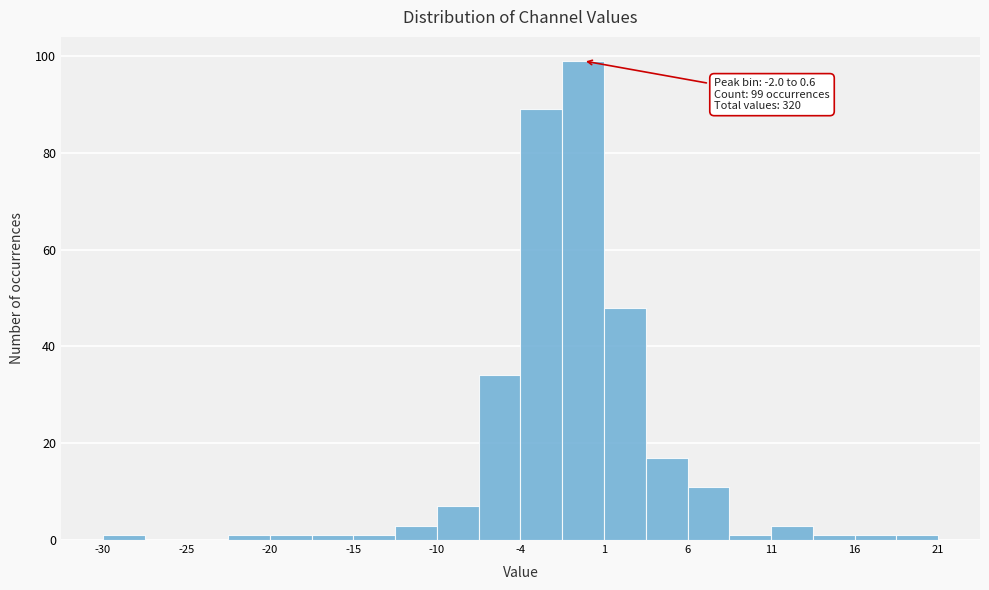

Around what value on the x-axis is the tallest bar? Give the approximate position of its centre, as read against the axis.

-1